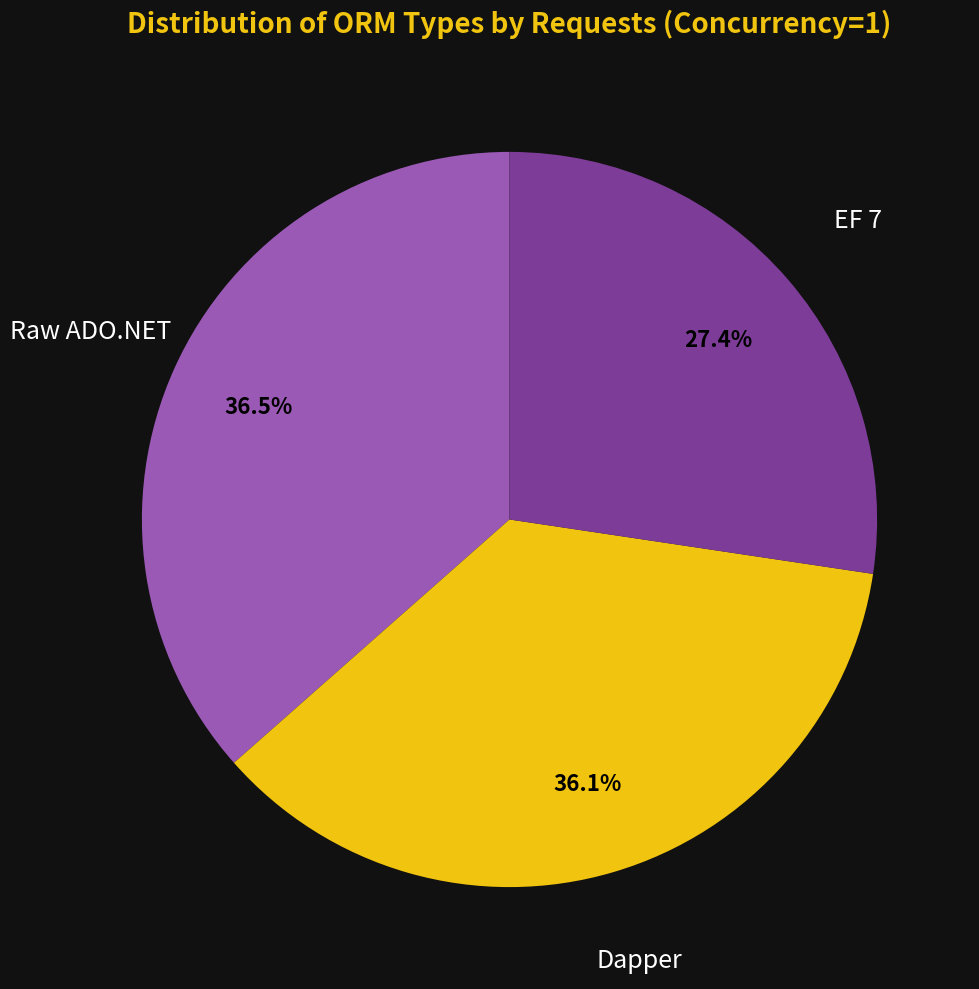

Do Raw ADO.NET and EF 7 together represent more than half of the pie?

Yes